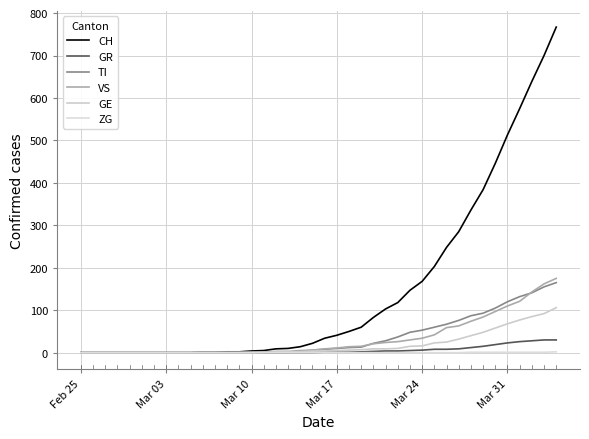

What is the difference between the maximum and minimum values in the ZG series?

2